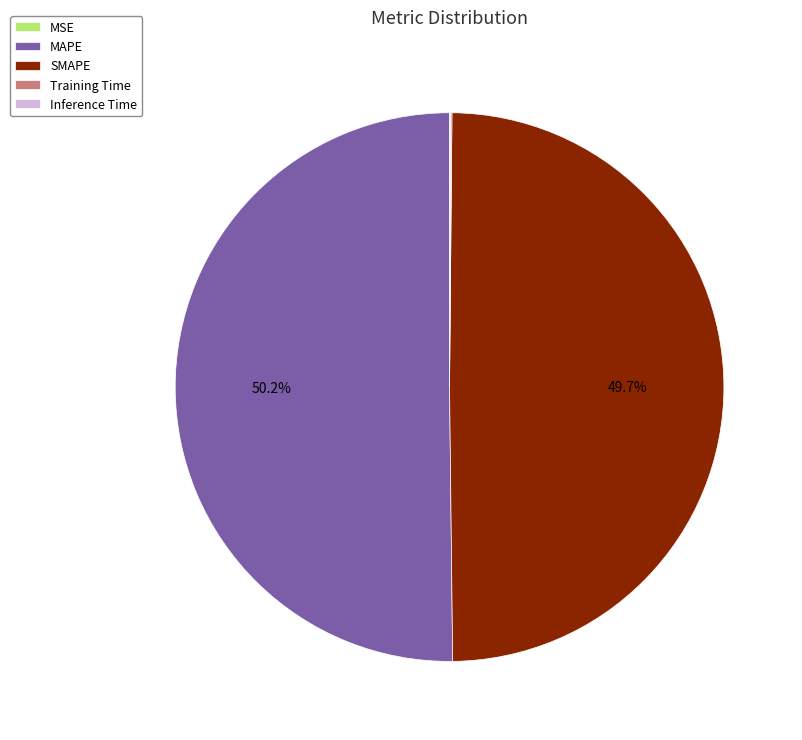

Which slice represents more than half of the pie?

MAPE